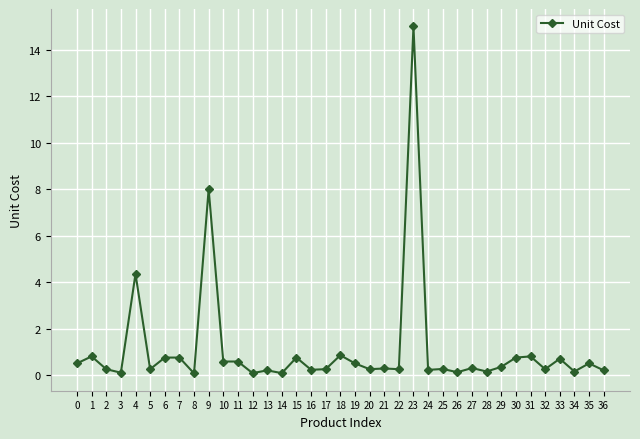

Where is the first local maximum?

1